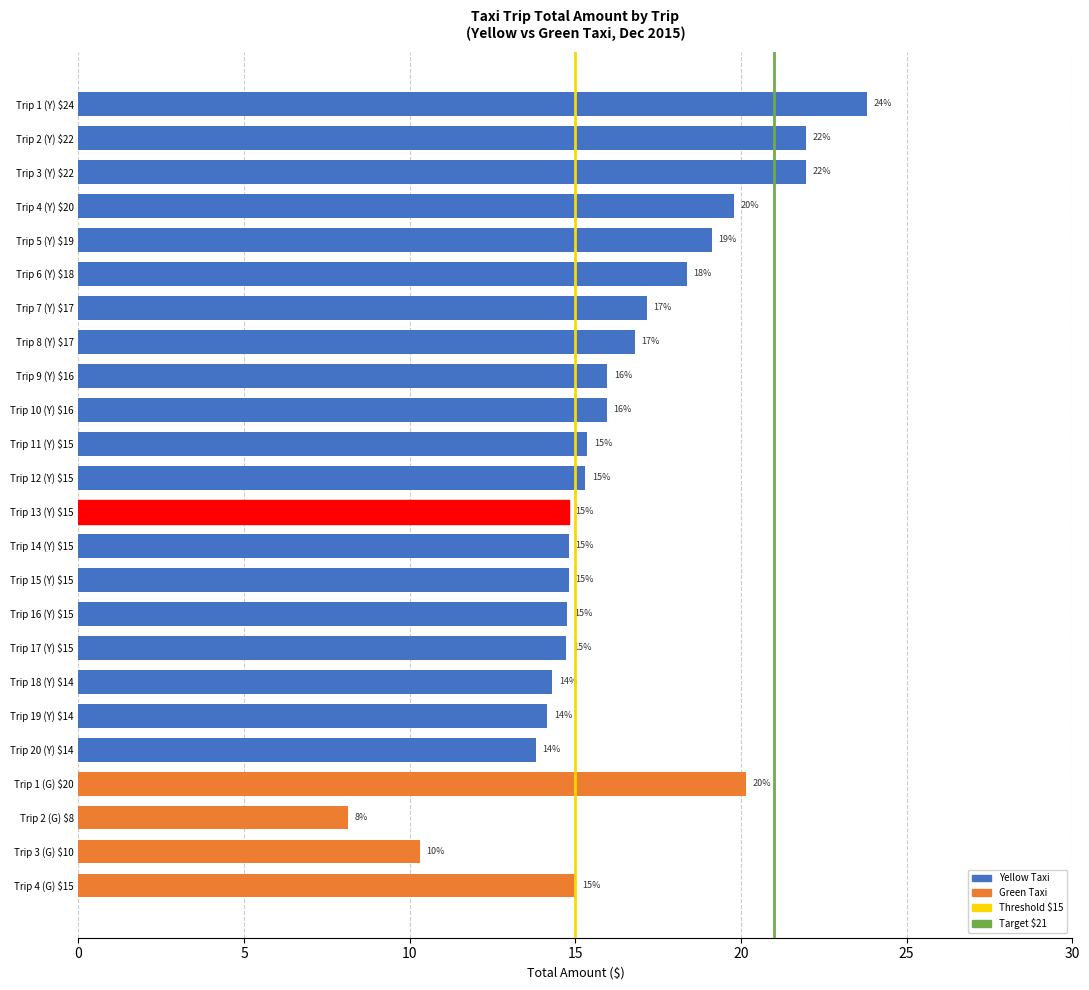

What is the average value?

16.3